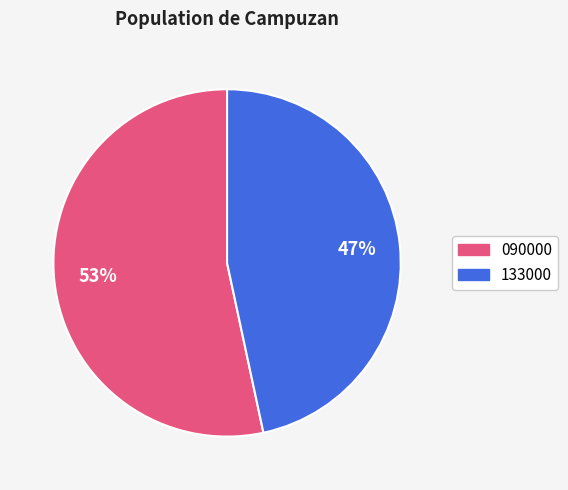

Combined, do 090000 and 133000 account for over 50%?

Yes